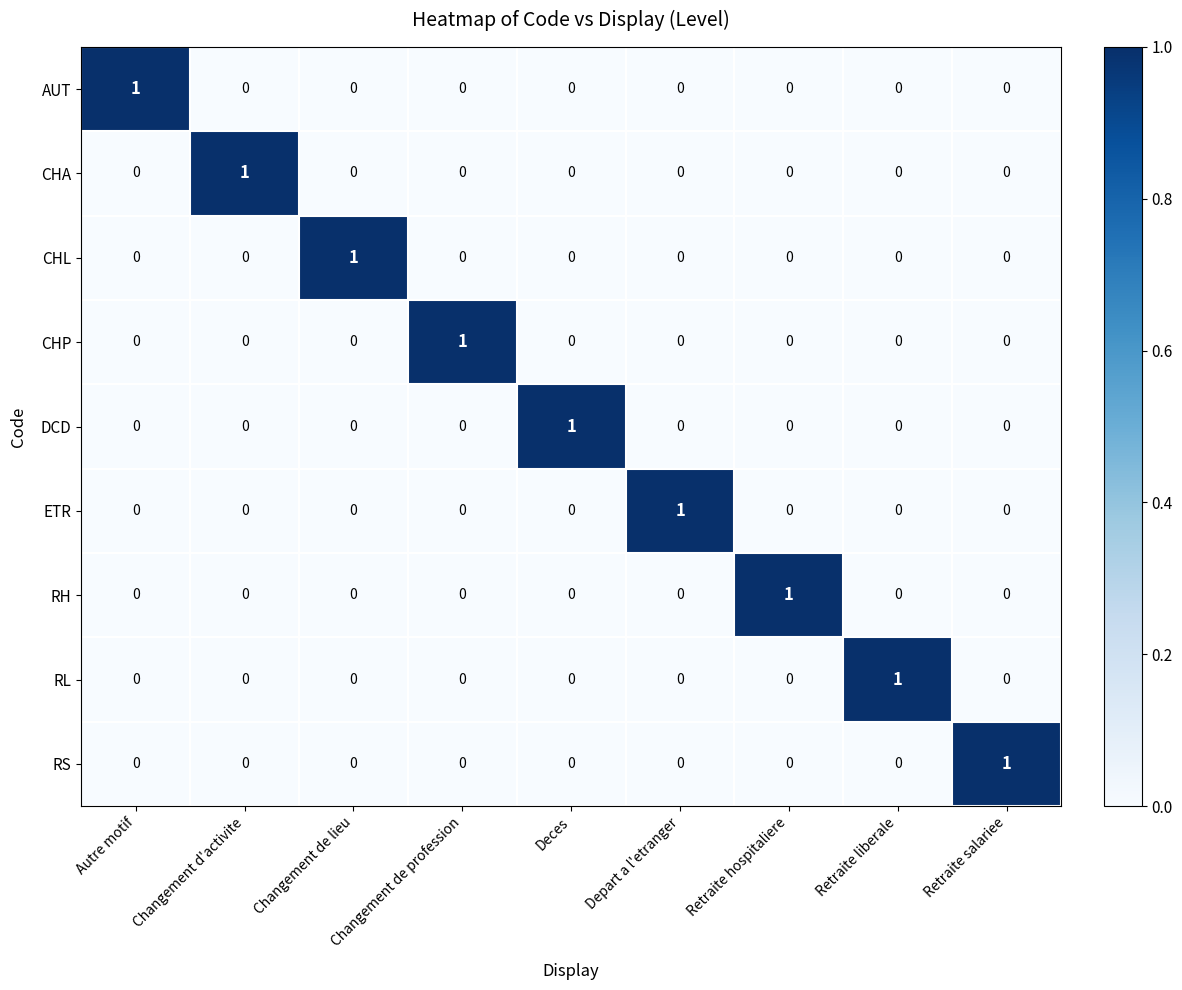

Is it true that AUT equals 0 at Changement de lieu?

True